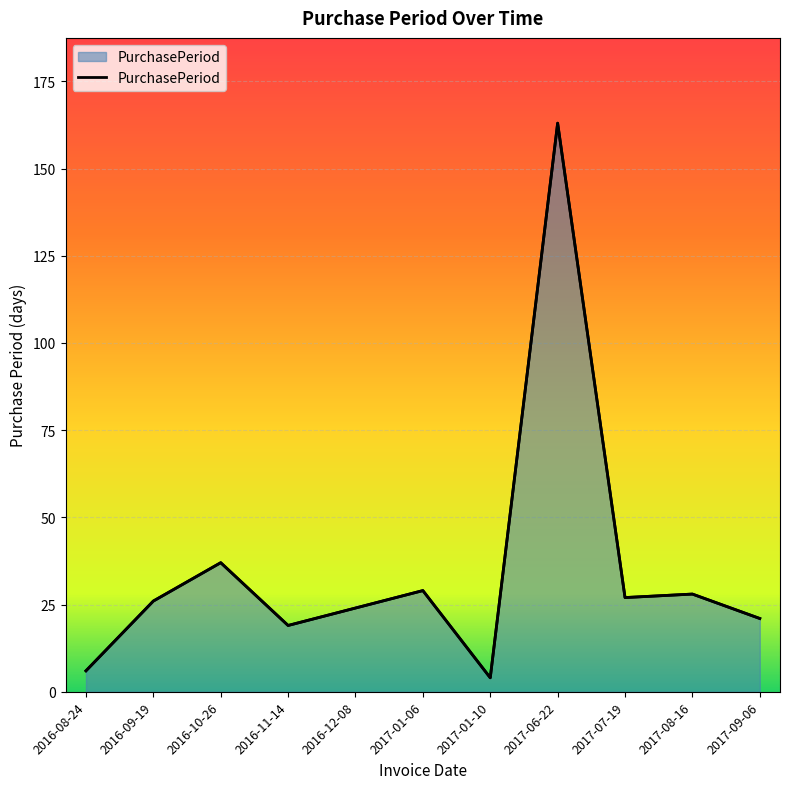

Reading right to left, what are all the values shown in this chart?

21	28	27	163	4	29	24	19	37	26	6